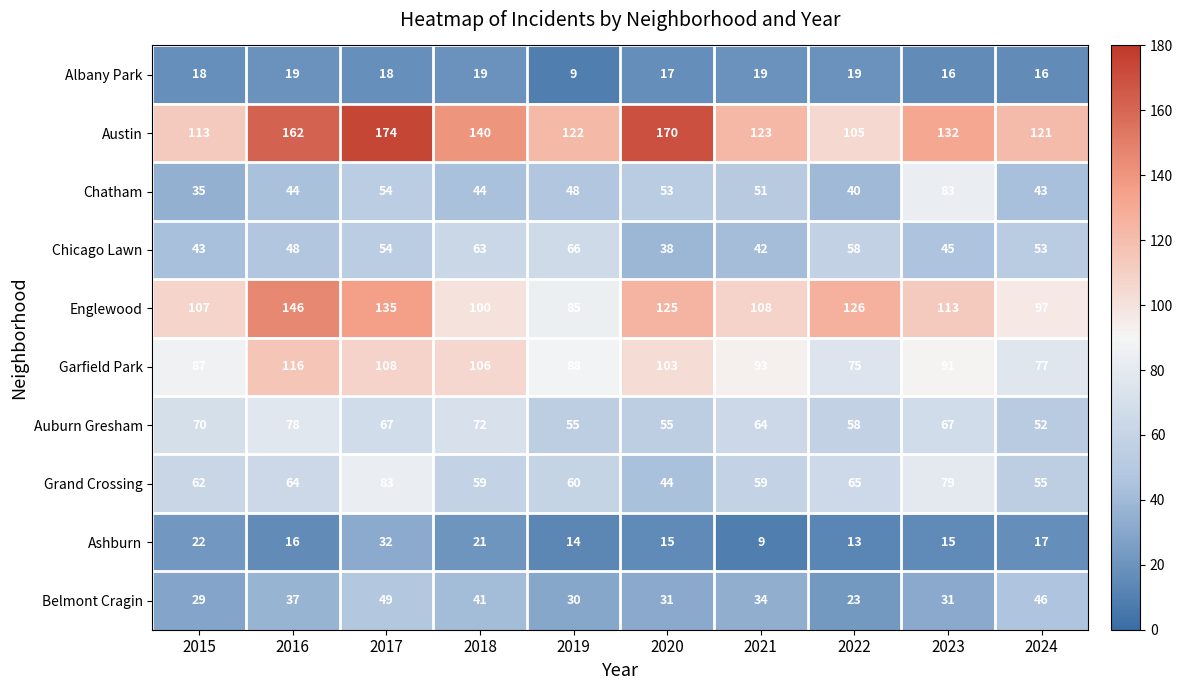

What is the sum of all Albany Park values?

170